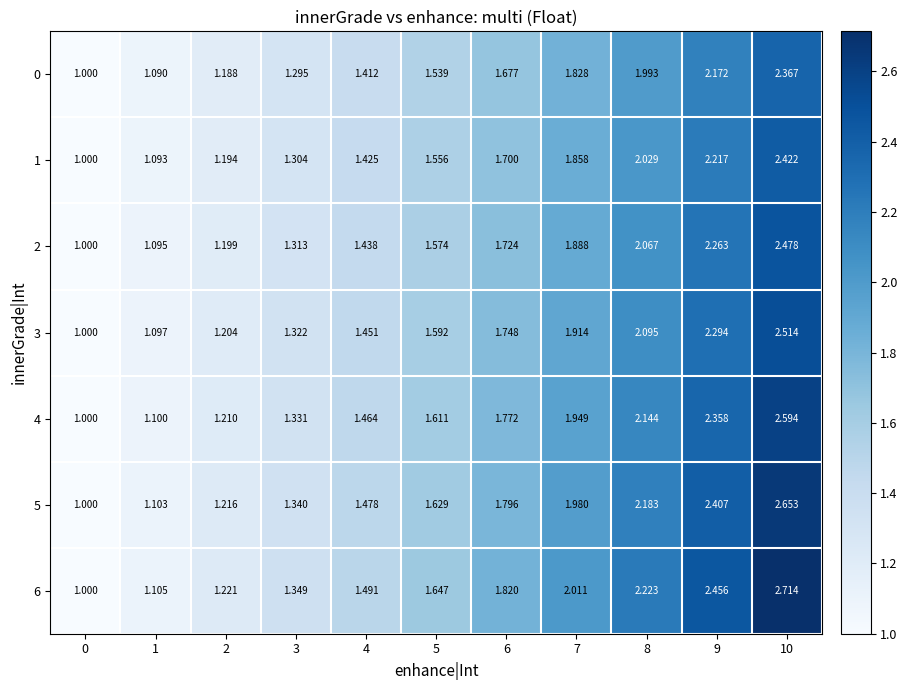

Is the value of 6 at 10 greater than the value of 0 at 10?

Yes